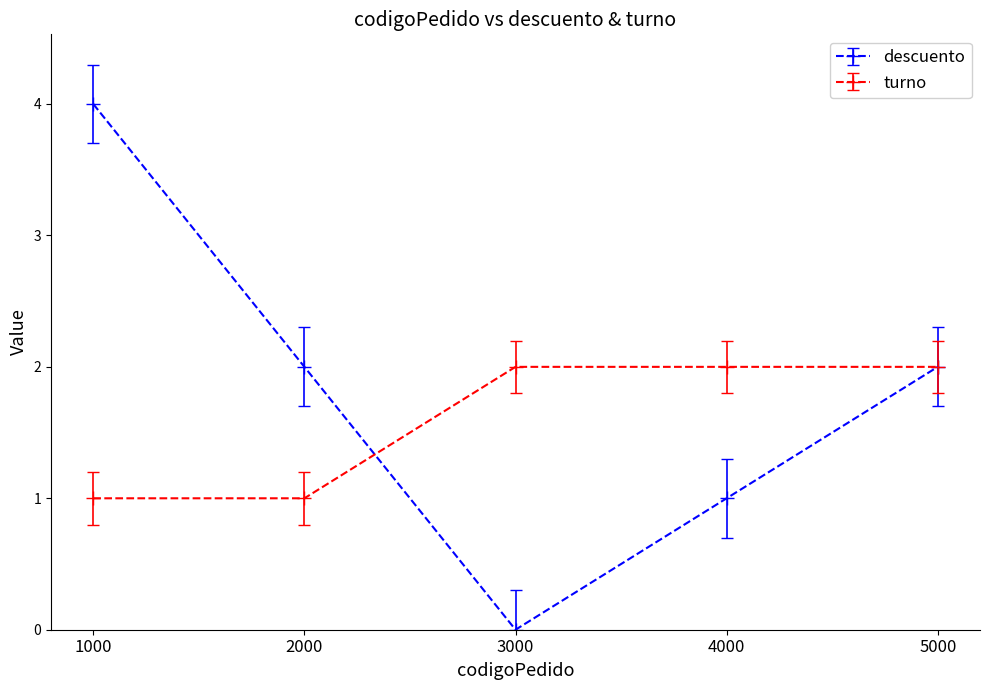

True or false: descuento has more than 1 points higher than both neighbors.

False